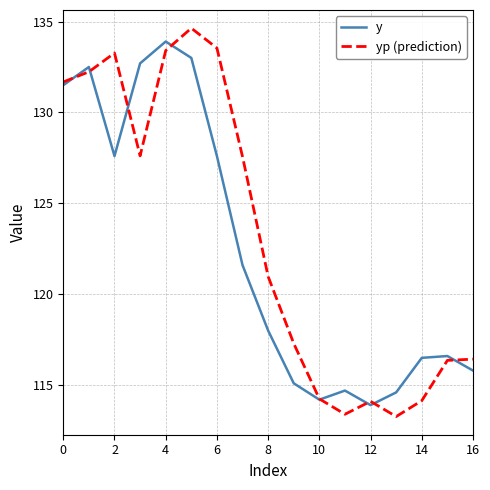

What is the maximum value shown in the chart?

134.6